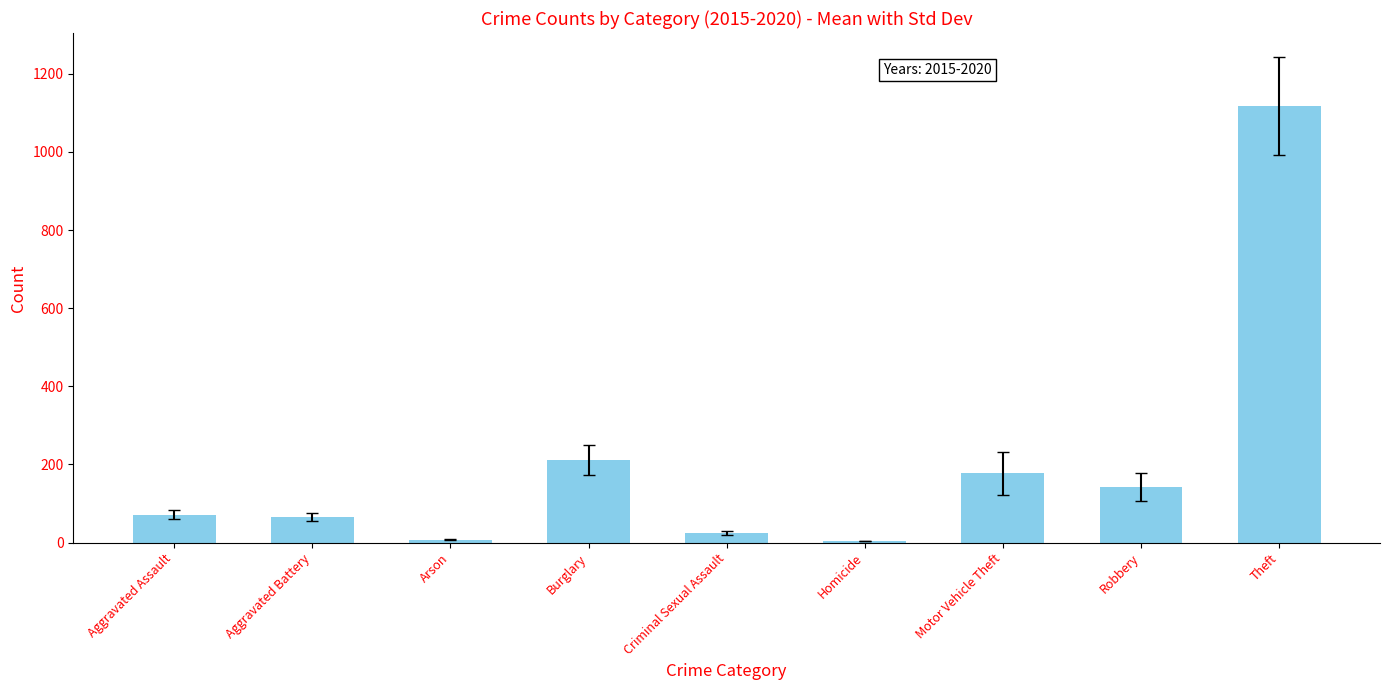

Which category has the highest value across all series?

Theft